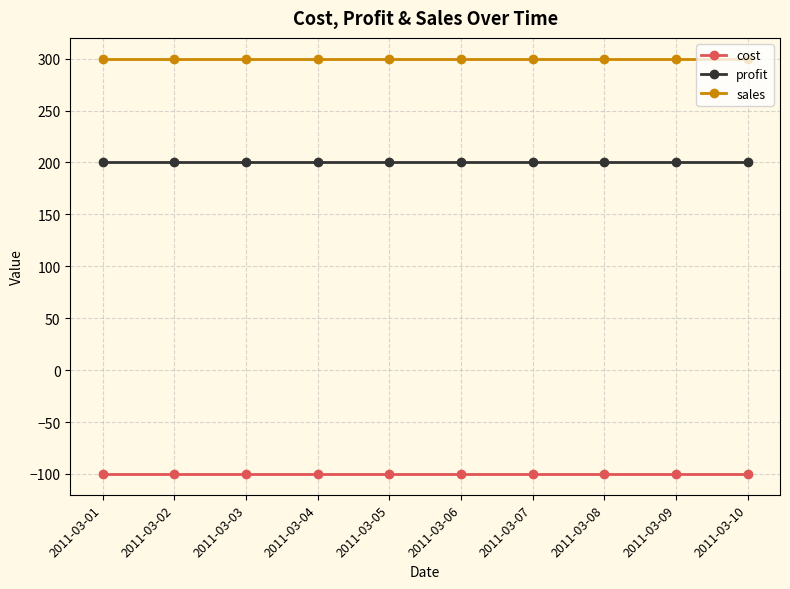

At how many categories does at least one series exceed 50?

10